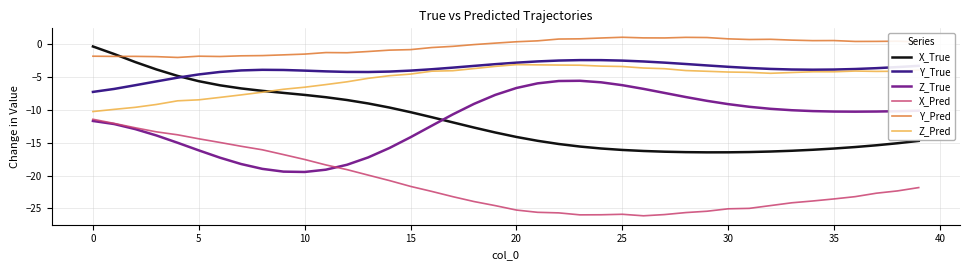

True or false: Y_Pred and X_Pred intersect in this chart.

False